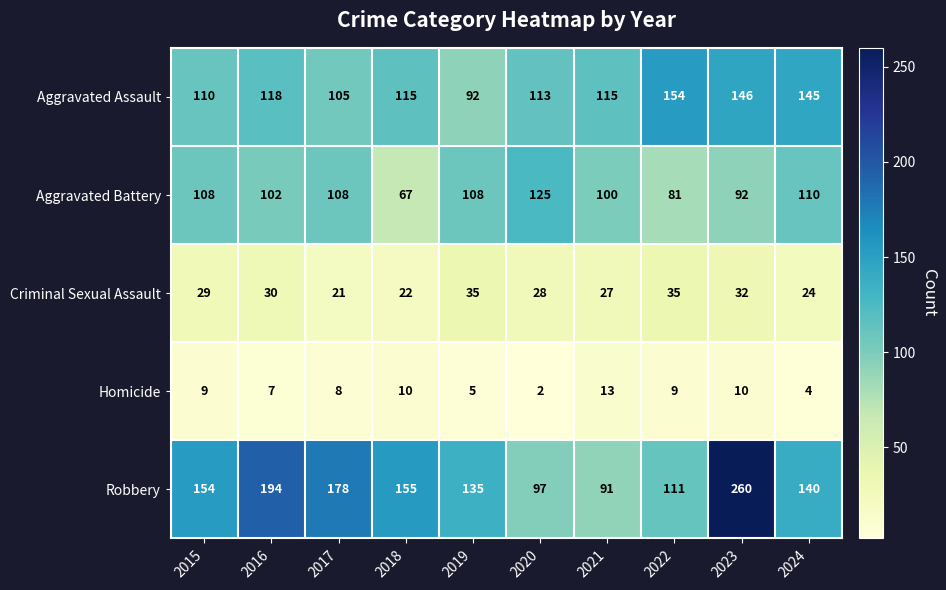

Which series has the largest total across all categories?

Robbery